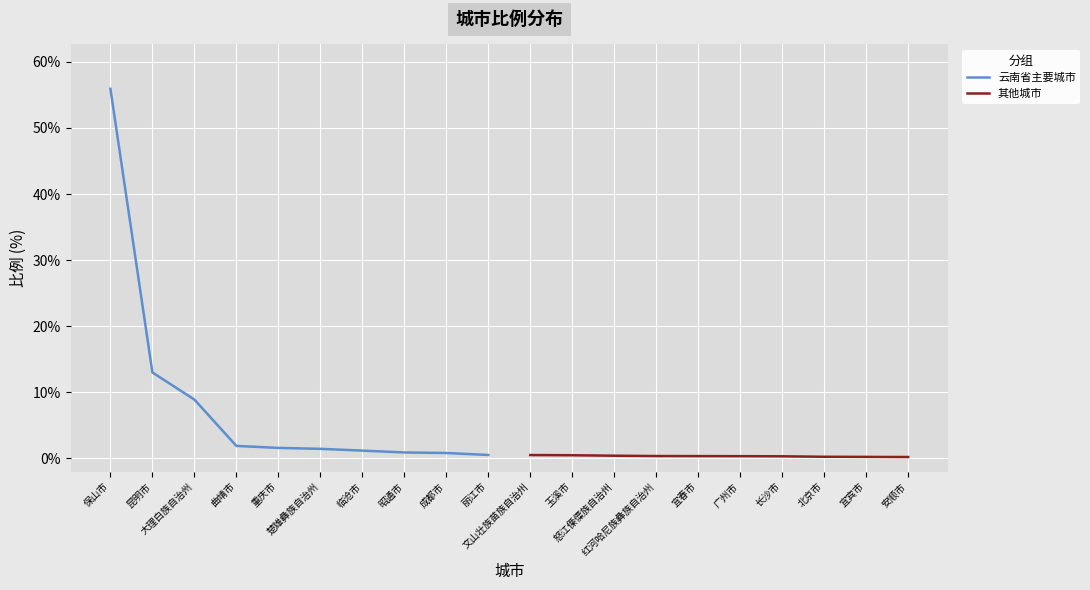

Which series has the largest range (max minus min)?

云南省主要城市